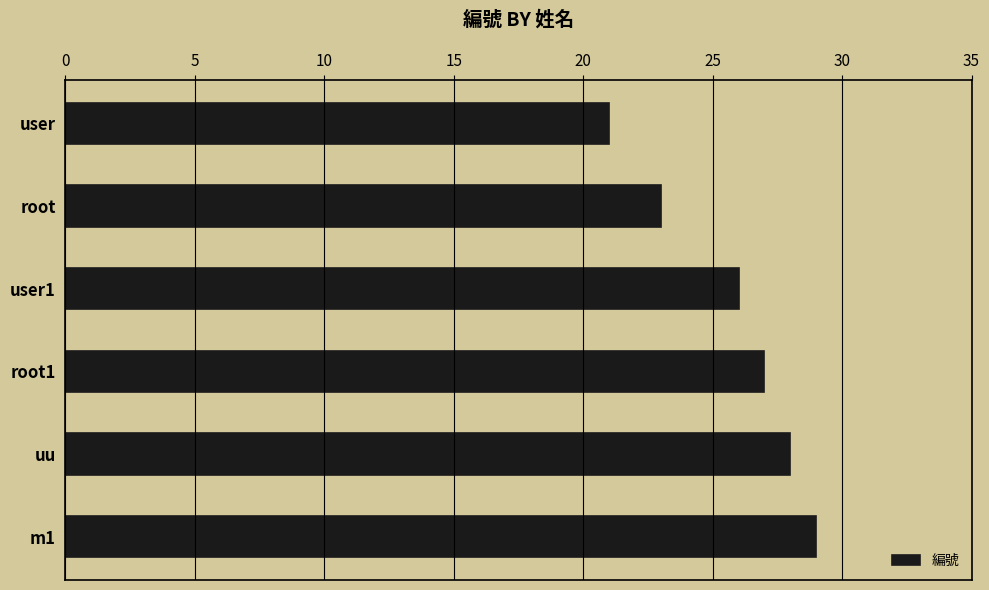

Reading top to bottom, list all the values displayed in this chart.

21	23	26	27	28	29